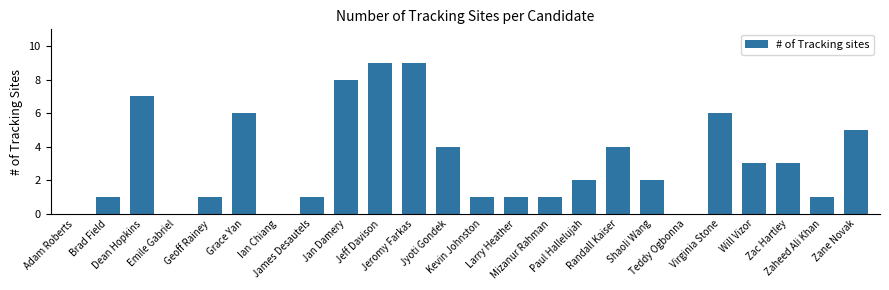

How many series are shown in this chart?

1